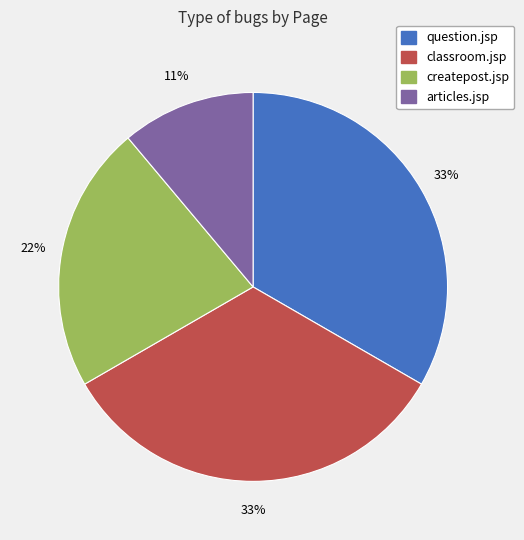

True or false: classroom.jsp accounts for 33% of the total.

True